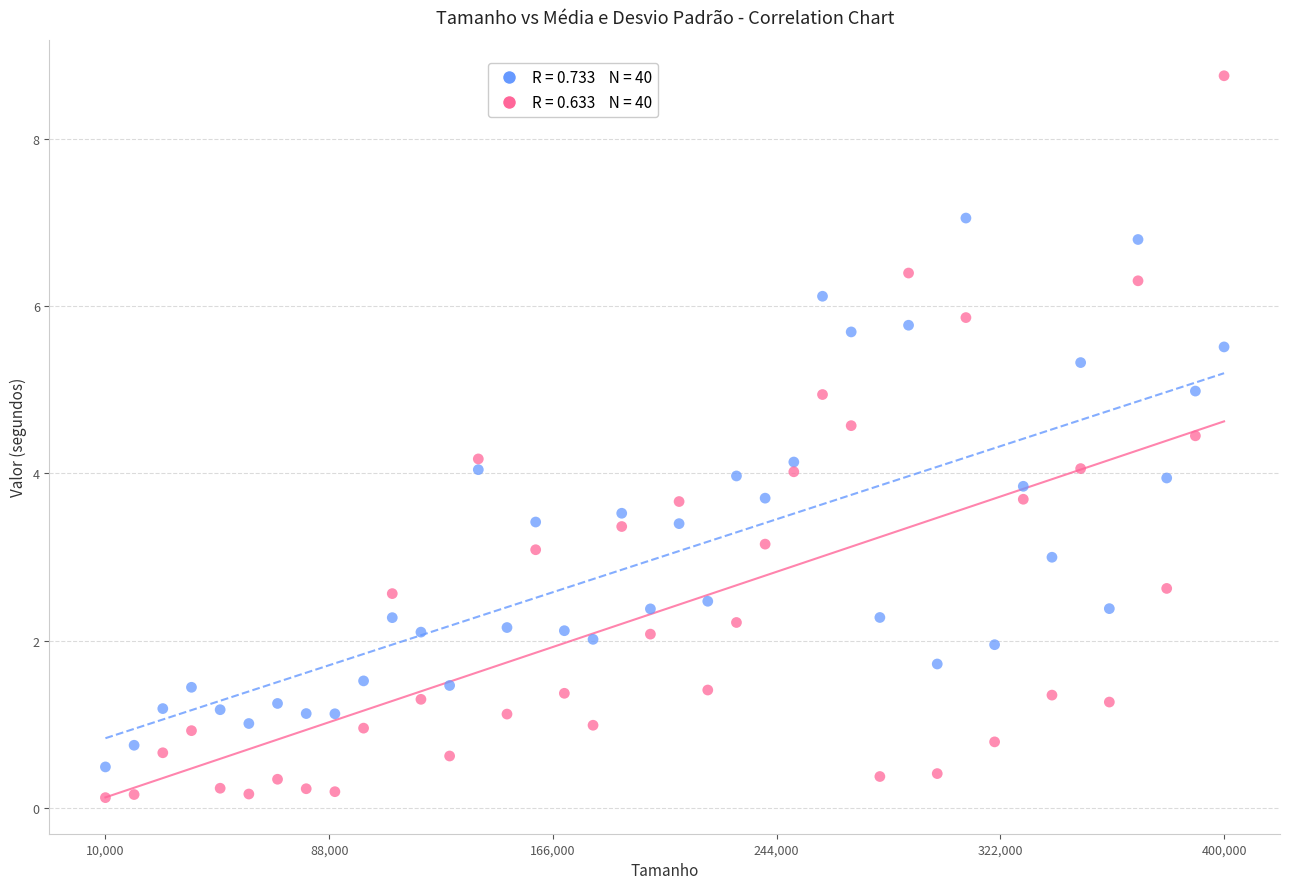

Across all data points, what is the range of X values (max minus min)?

390000.0